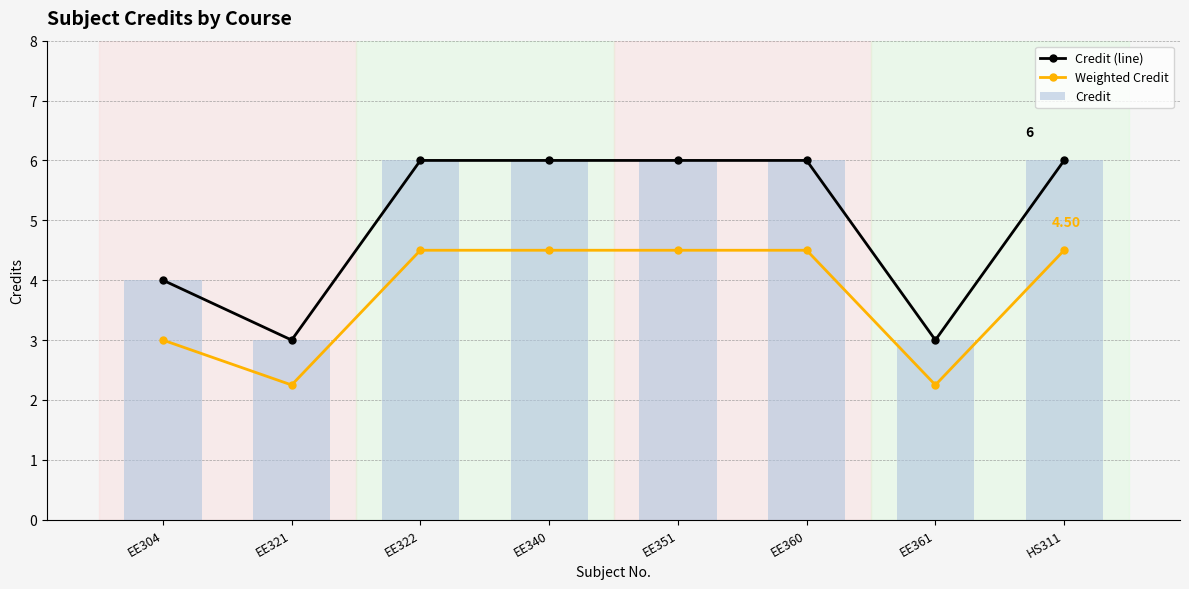

Reading right to left, transcribe all the data shown in this chart.

Credit (line): 6.0	3.0	6.0	6.0	6.0	6.0	3.0	4.0
Weighted Credit: 4.5	2.2	4.5	4.5	4.5	4.5	2.2	3.0
Credit: 6.0	3.0	6.0	6.0	6.0	6.0	3.0	4.0